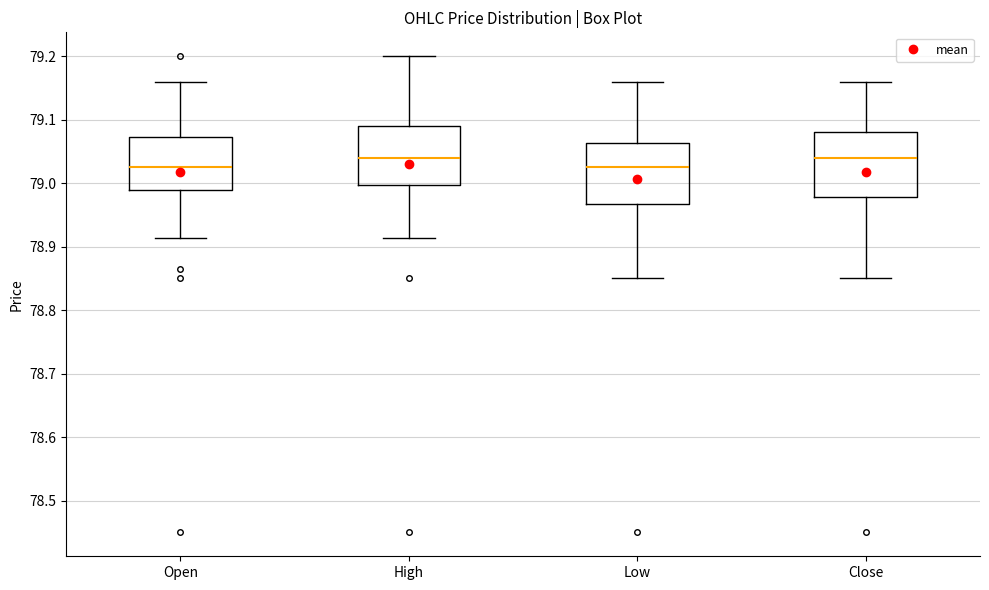

Reading left to right, read every box against the y-axis: the position of its median line, the range the box covers, and the ends of its whiskers. The values are not printed on the chart, so give them approximately, as read against the axis.

Open: median 79.03, box 78.99 to 79.07, whiskers 78.91 to 79.16
High: median 79.04, box 79.00 to 79.09, whiskers 78.91 to 79.20
Low: median 79.03, box 78.97 to 79.06, whiskers 78.85 to 79.16
Close: median 79.04, box 78.98 to 79.08, whiskers 78.85 to 79.16